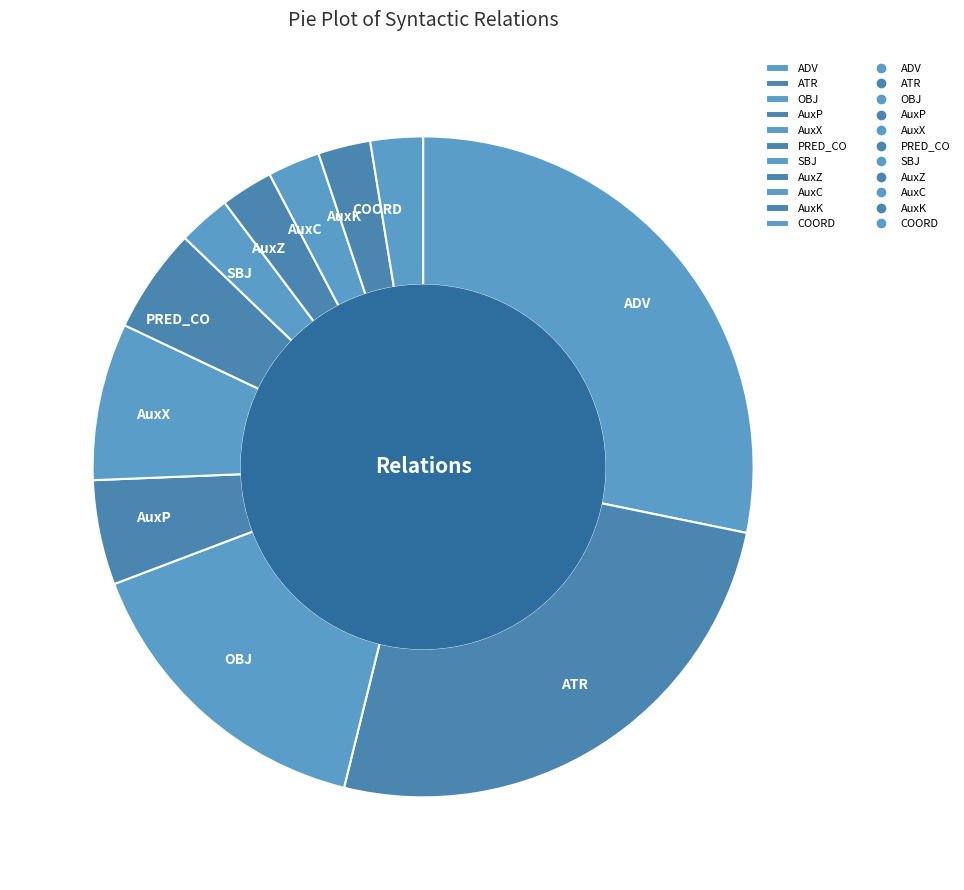

Between PRED_CO and AuxC, which is larger?

PRED_CO